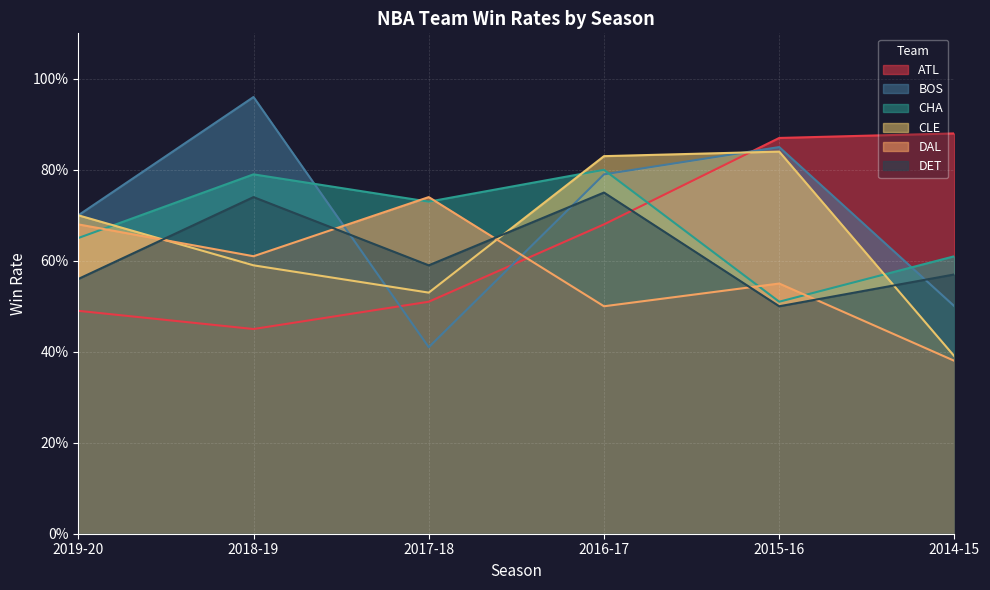

Does the chart display data point markers on the line(s)?

No